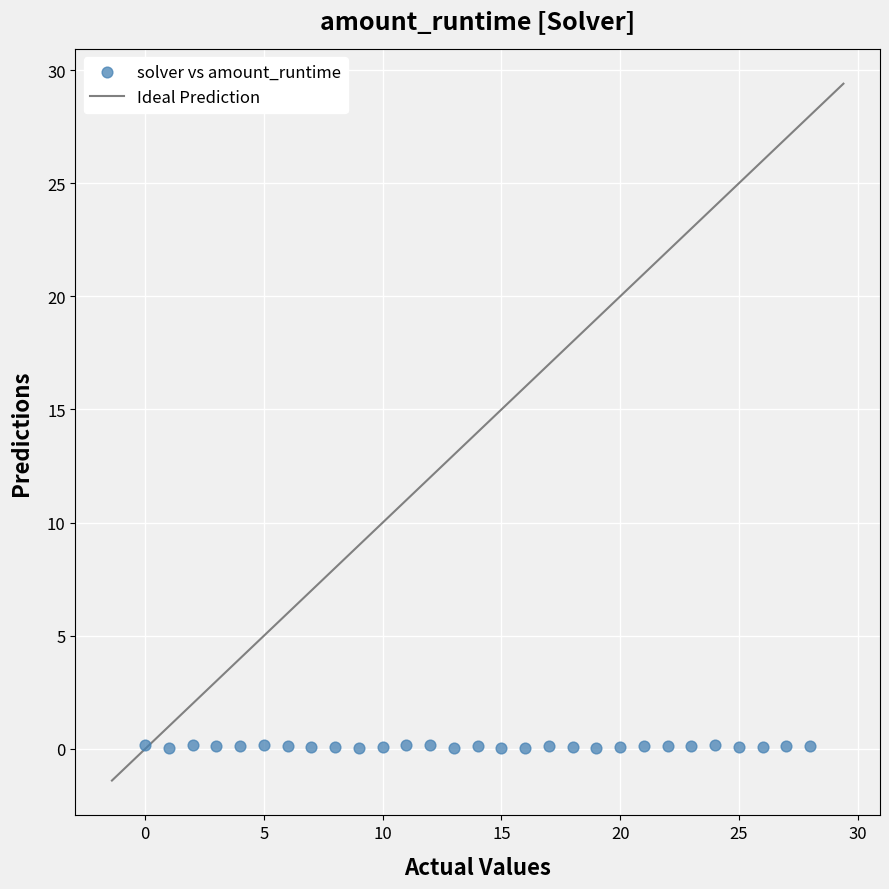

How many data points are displayed?

29